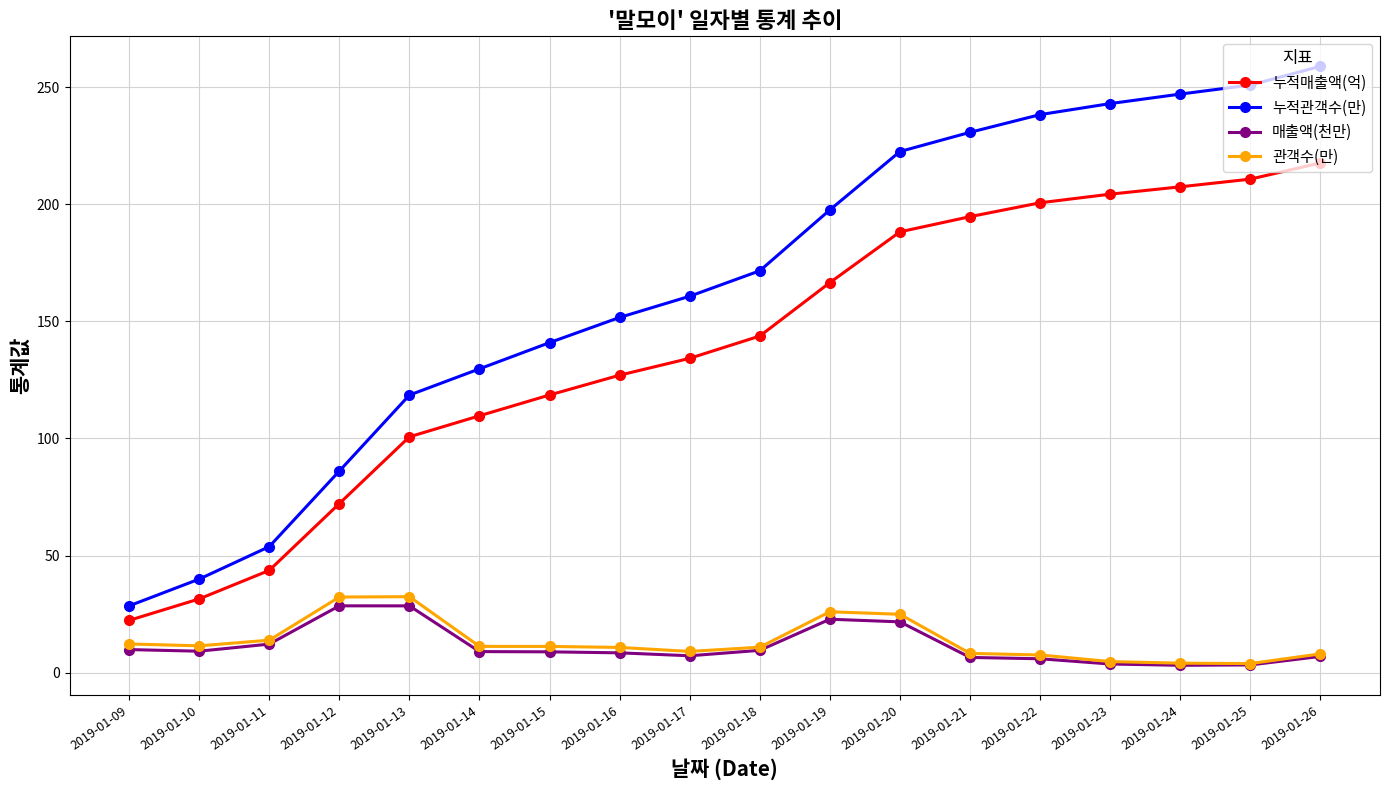

What is the value of the 매출액(천만) point at the 12th from the left?

21.7